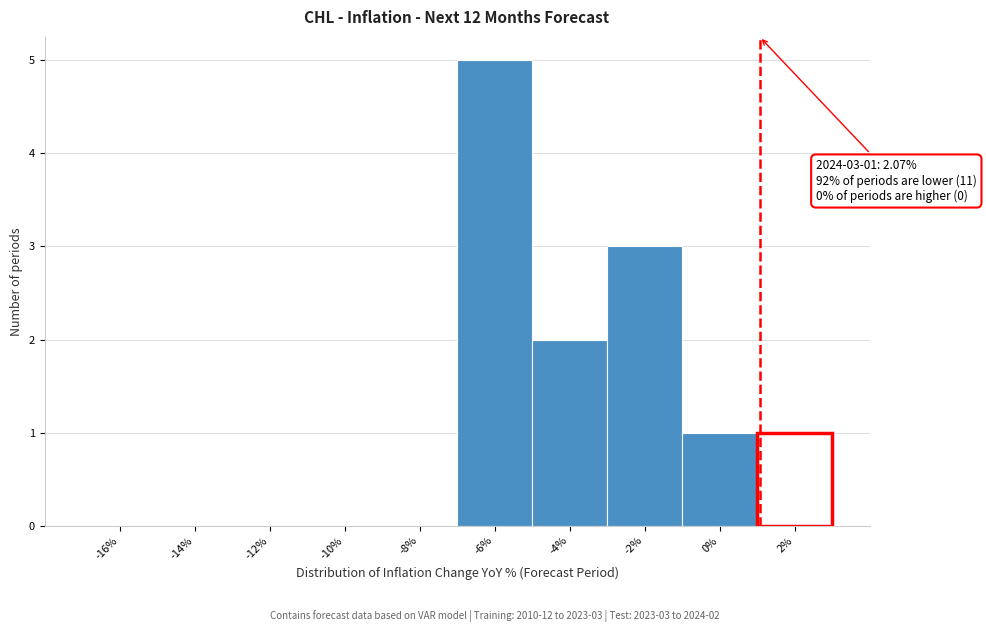

Reading left to right, extract all data points from this chart.

-16%=0	-14%=0	-12%=0	-10%=0	-8%=0	-6%=5	-4%=2	-2%=3	0%=1	2%=1